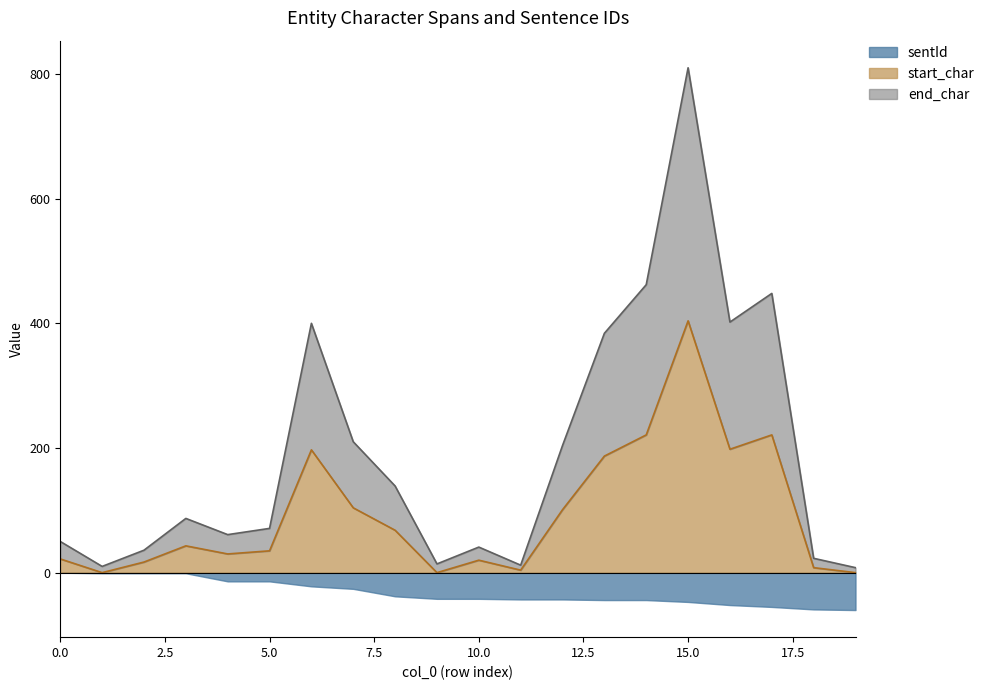

What is the difference between the second highest and second lowest values in the end_char series?

452